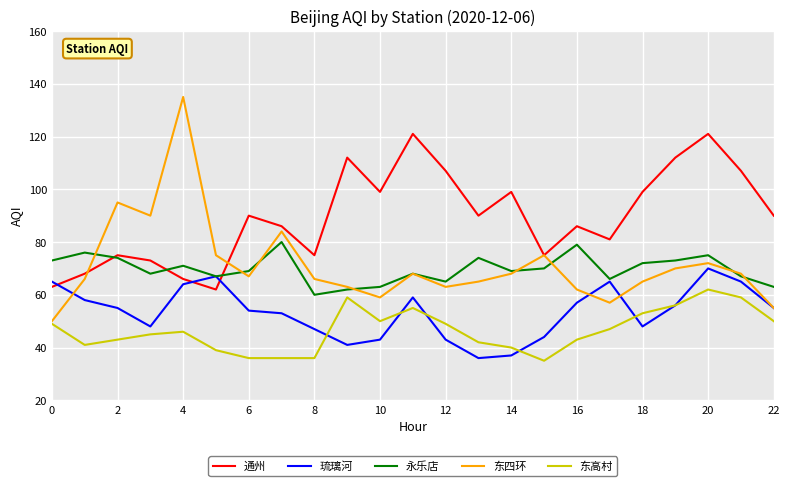

What is the greatest value displayed?

135